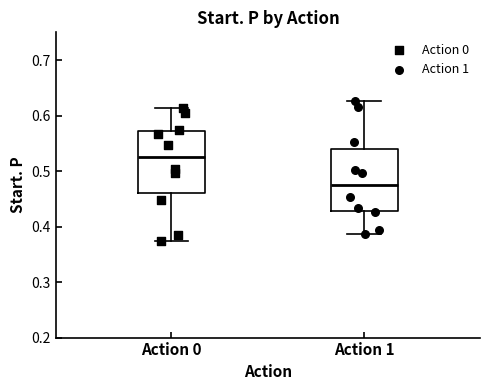

Reading left to right, read every box against the y-axis: the position of its median line, the range the box covers, and the ends of its whiskers. The values are not printed on the chart, so give them approximately, as read against the axis.

Action 0: median 0.53, box 0.46 to 0.57, whiskers 0.37 to 0.61
Action 1: median 0.47, box 0.43 to 0.54, whiskers 0.39 to 0.63